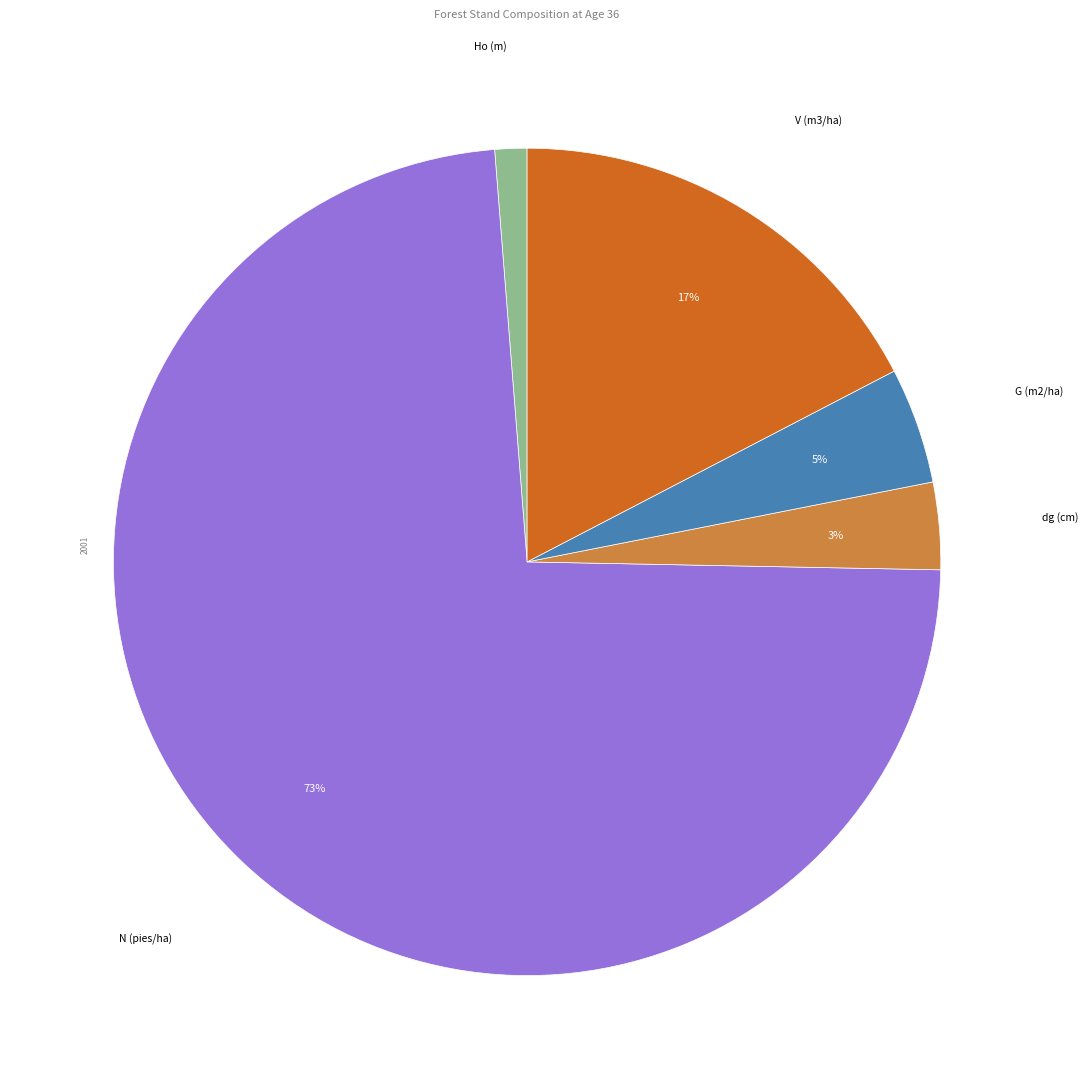

Does any single category account for the majority?

Yes